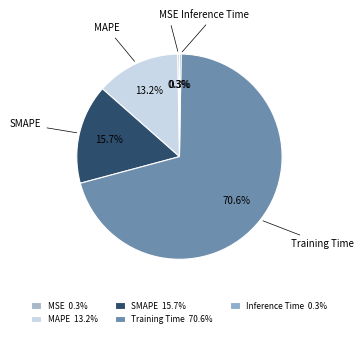

What portion of the pie excludes MAPE?

86.8%